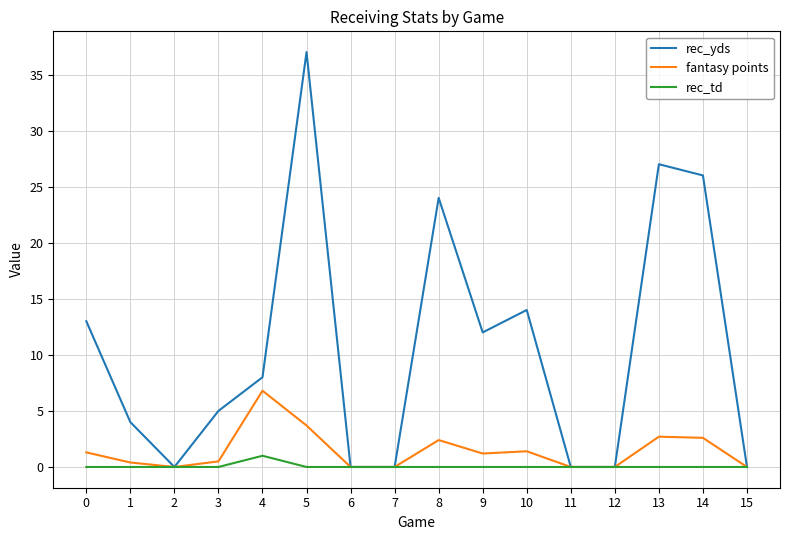

How many lines are shown in the chart?

3